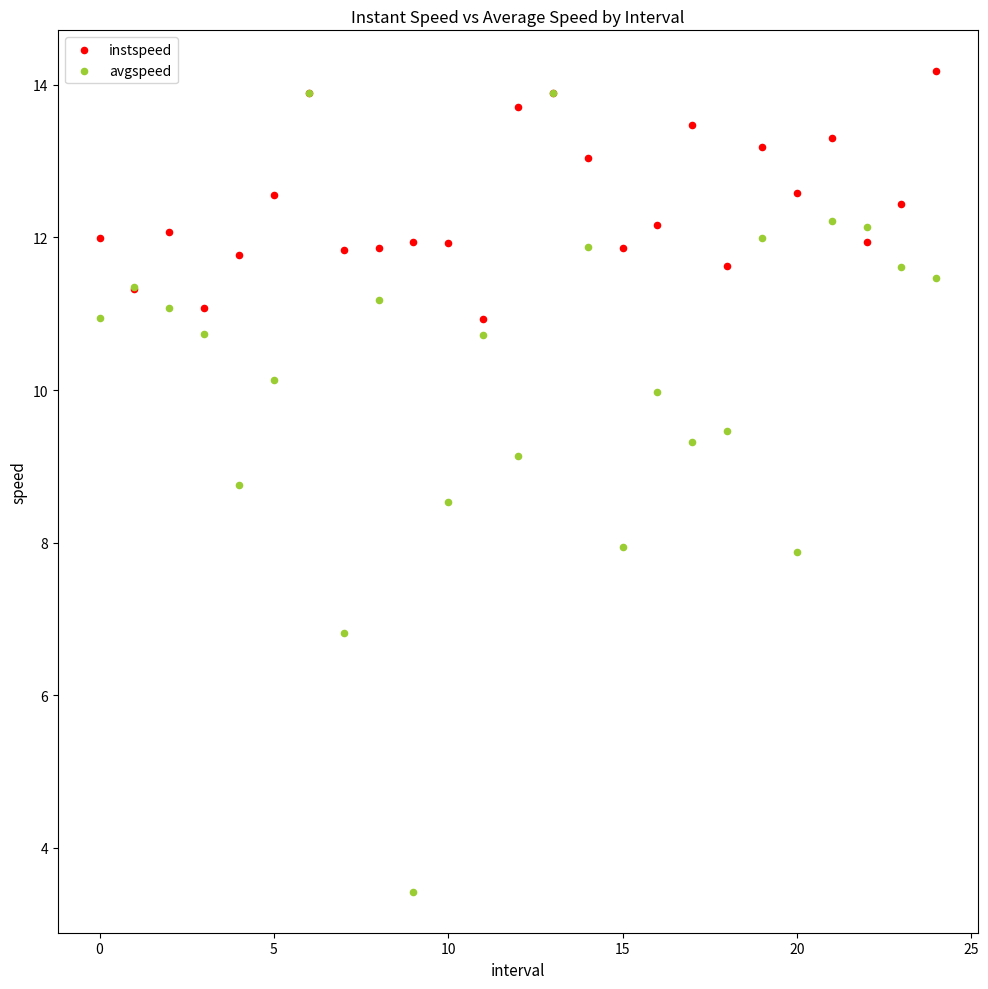

Which series has the largest Y range (max minus min)?

avgspeed